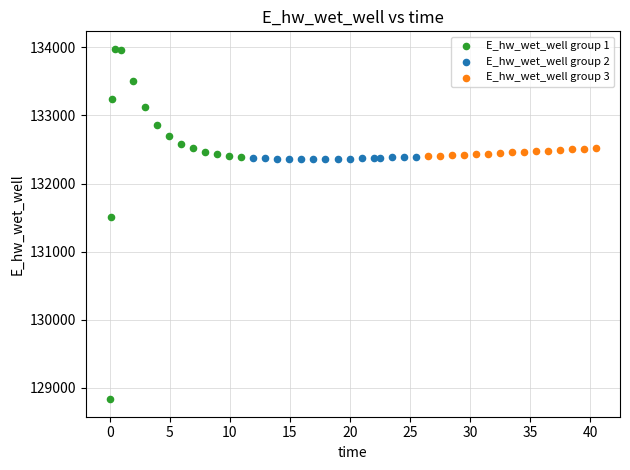

Which series contains the lowest Y value?

E_hw_wet_well group 1